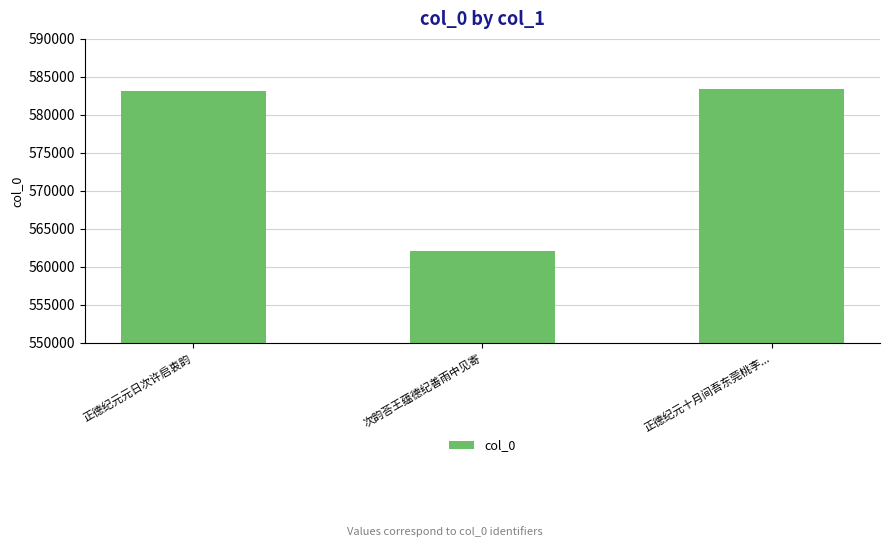

What position from the right is 次韵荅王蕴德纪善雨中见寄?

2